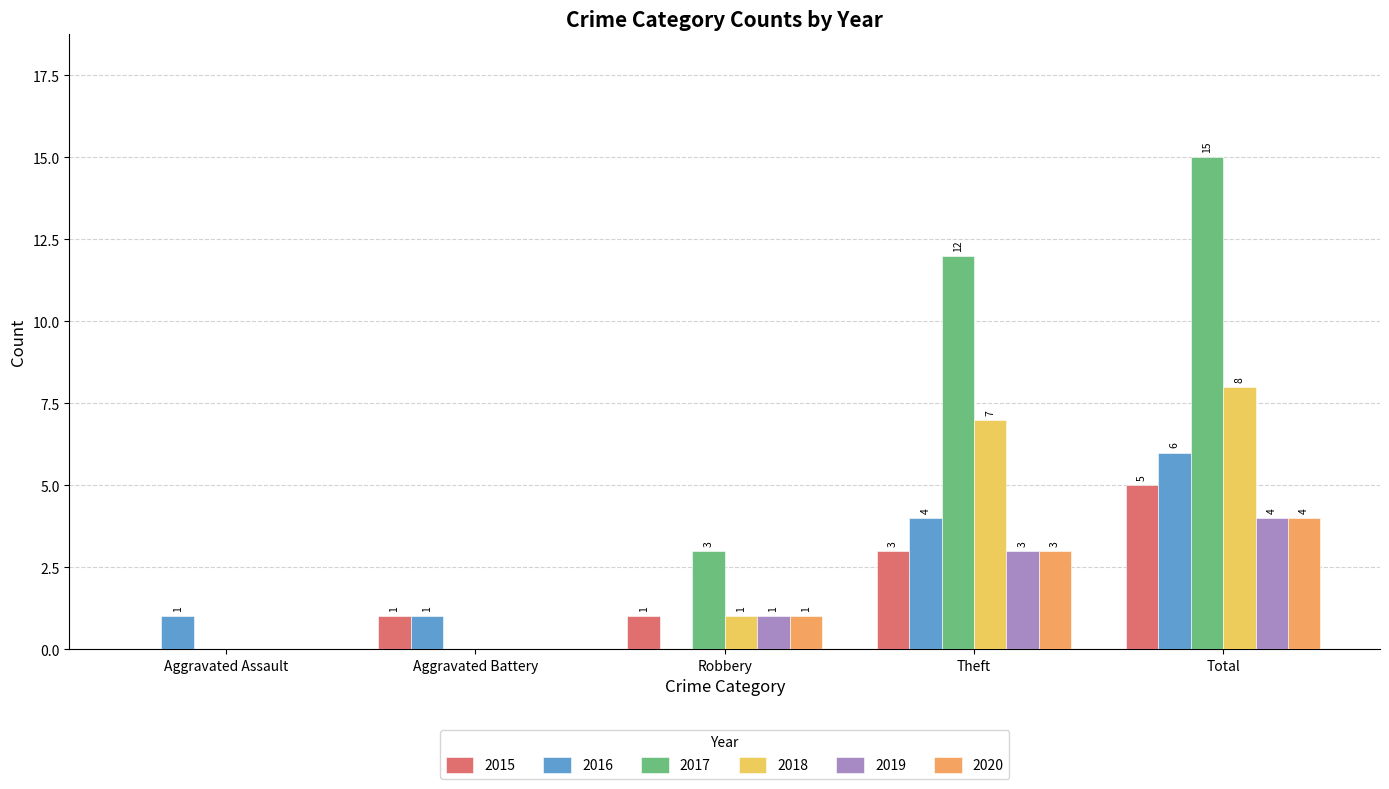

What is the total value across all series at Robbery?

7